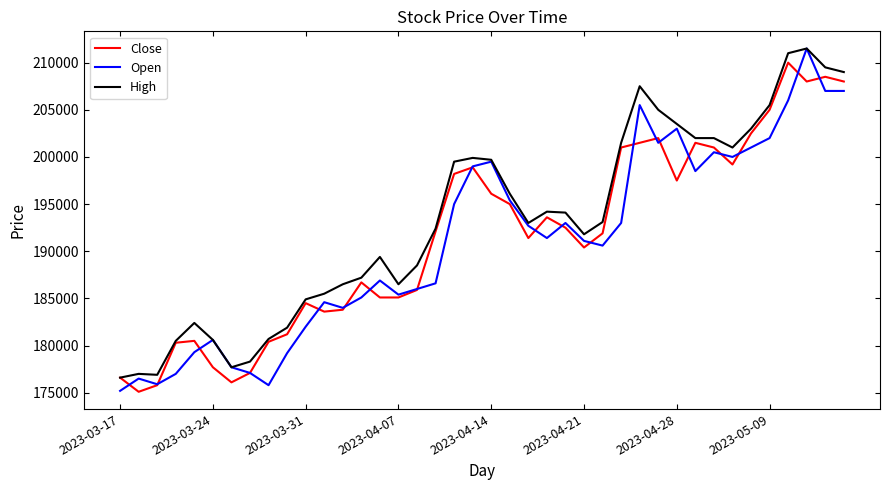

What is the minimum value for Close?

175100